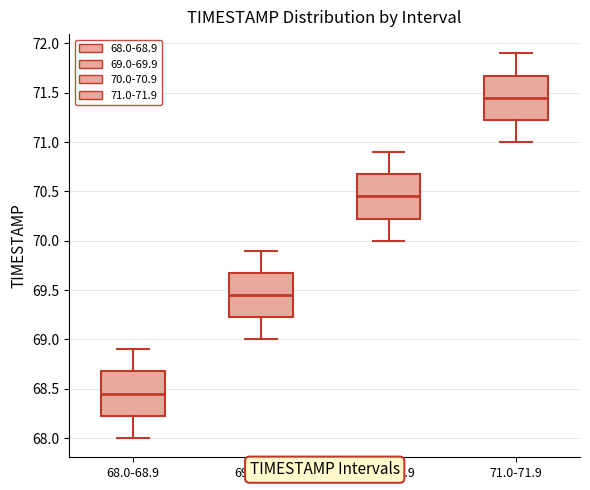

Where does the median line of the box for 68.0-68.9 sit on the y-axis? The values are not printed on the chart, so give them approximately, as read against the axis.

68.45